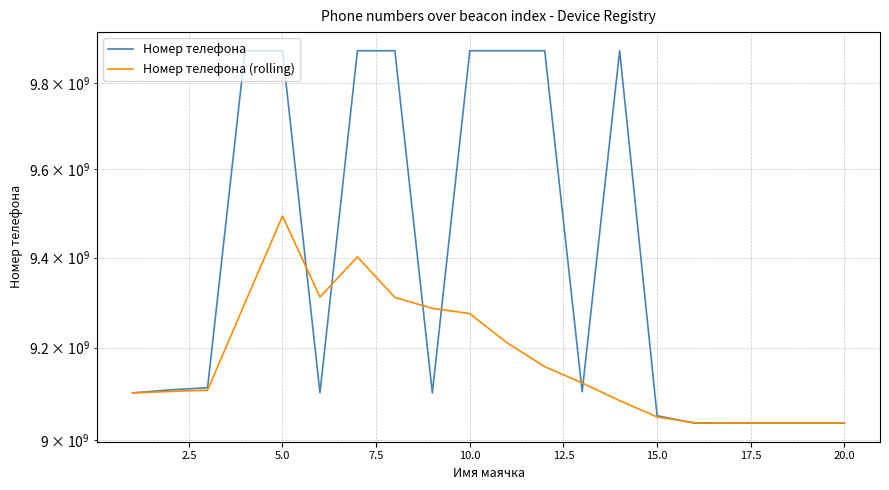

After their last crossing, which series has the higher values: Номер телефона or Номер телефона (rolling)?

Номер телефона (rolling)